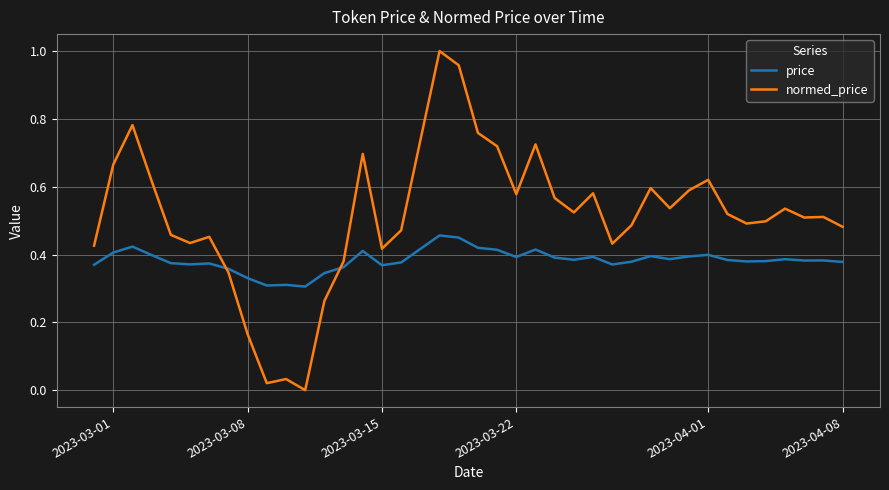

How many distinct data groups are displayed?

2